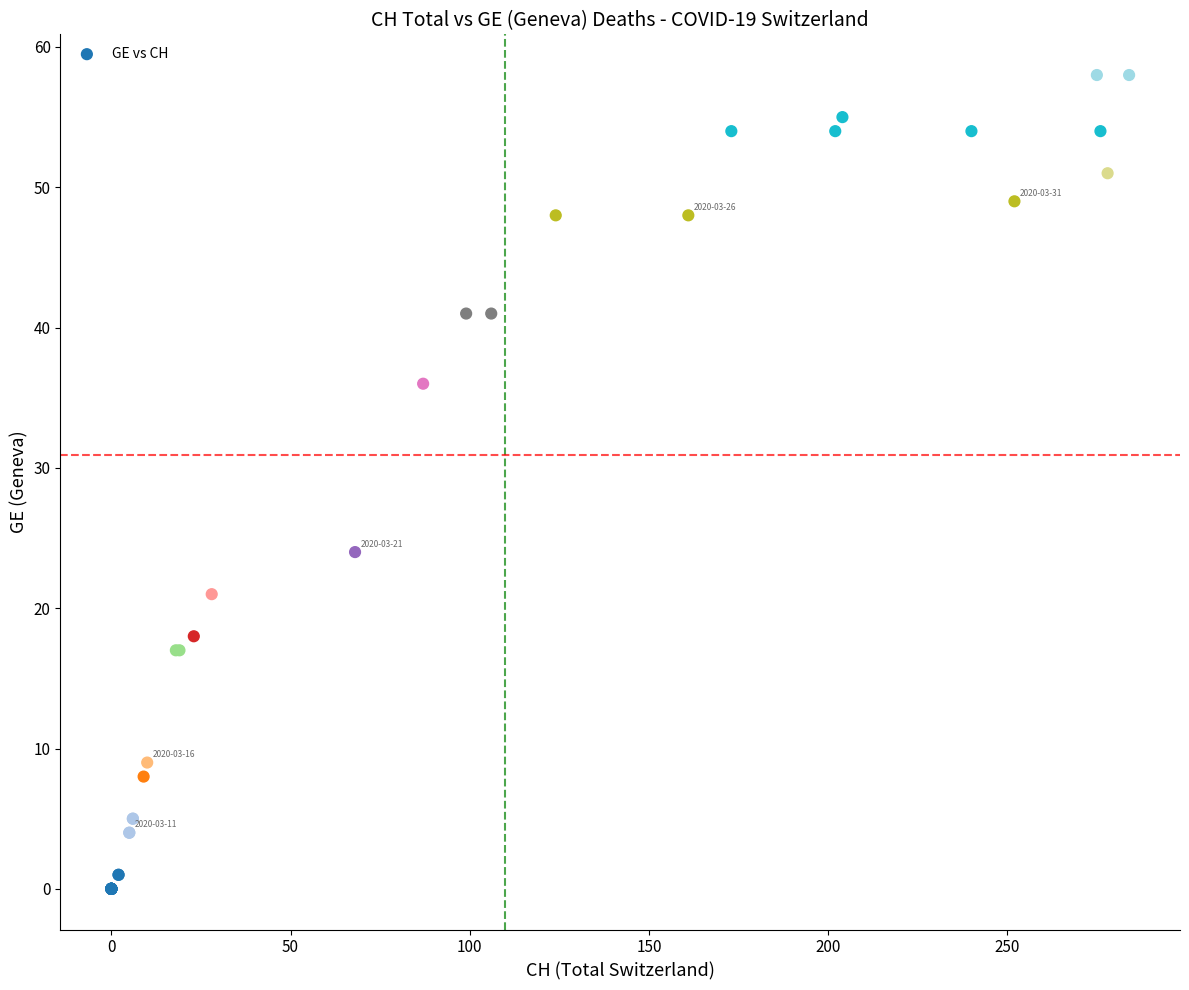

What Y value in the scatter plot is closest to 29?

24